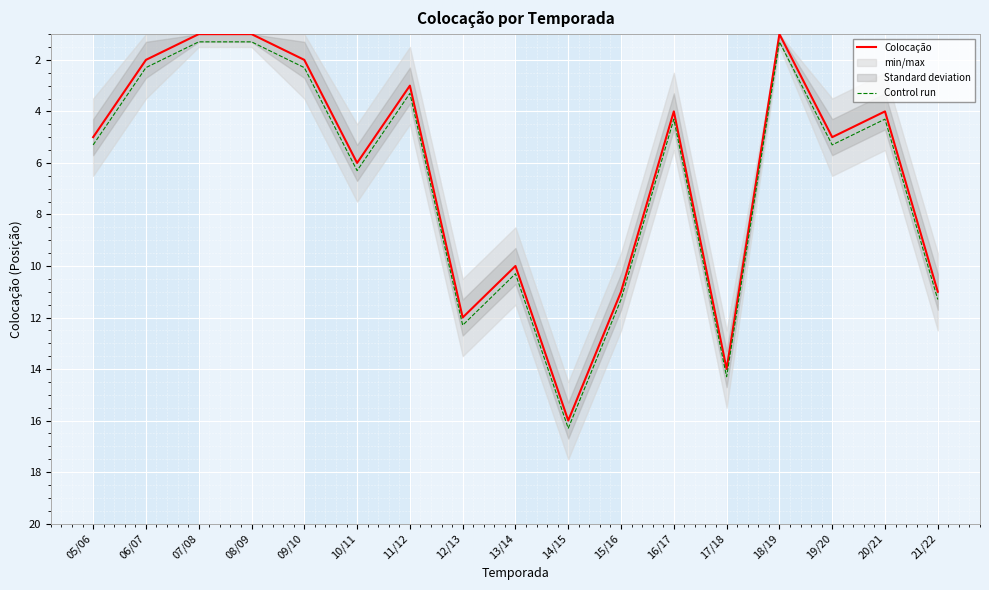

Rank the series at 16/17 from lowest to highest value.

Colocação, Control run